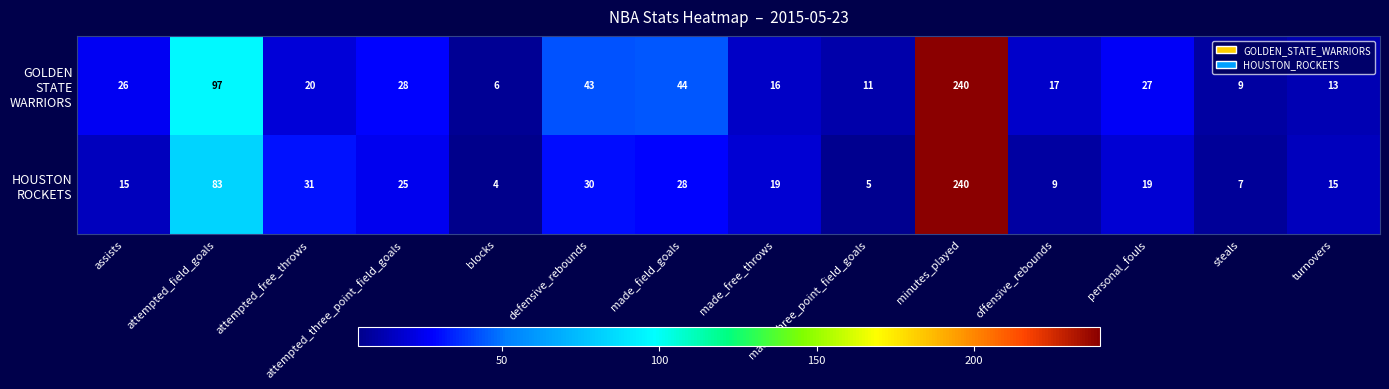

At which category is the sum across all series the highest?

minutes_played